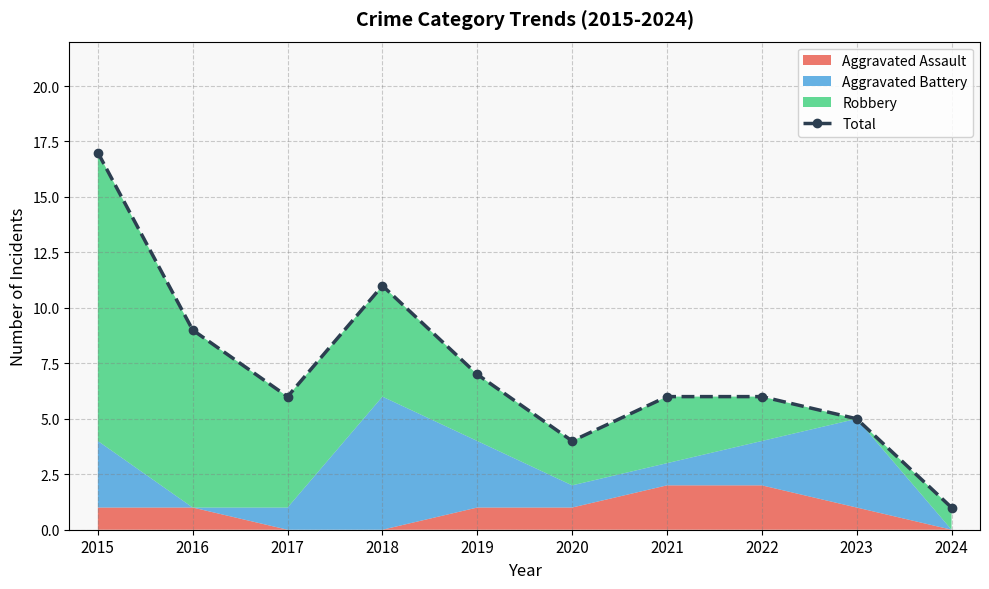

How many lines are shown in the chart?

1